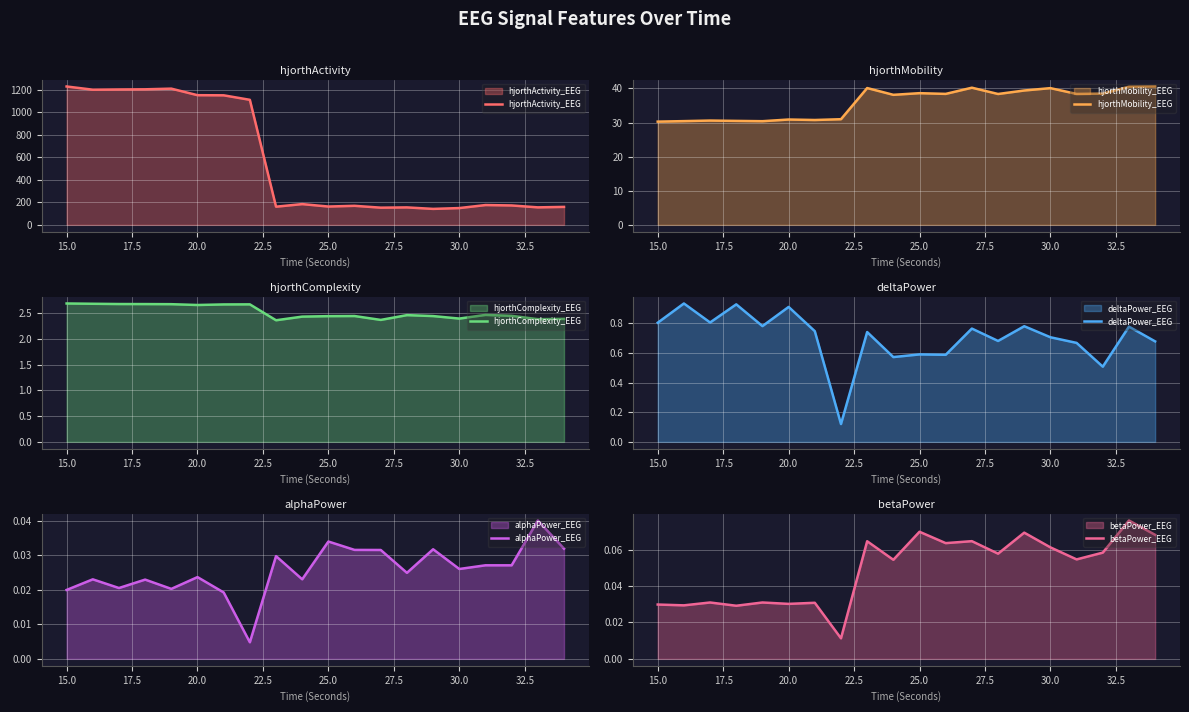

What is the minimum value for hjorthActivity_EEG?

142.2